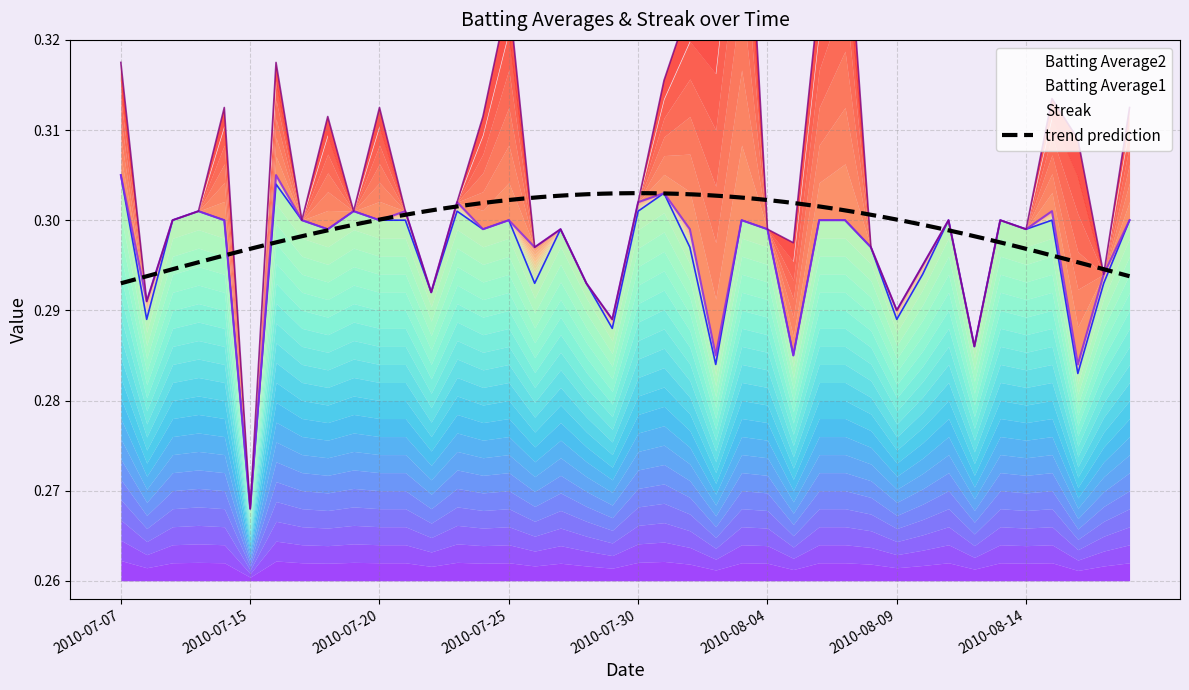

True or false: Batting Average1 has a value of 0.3 at 2010-07-10.

True